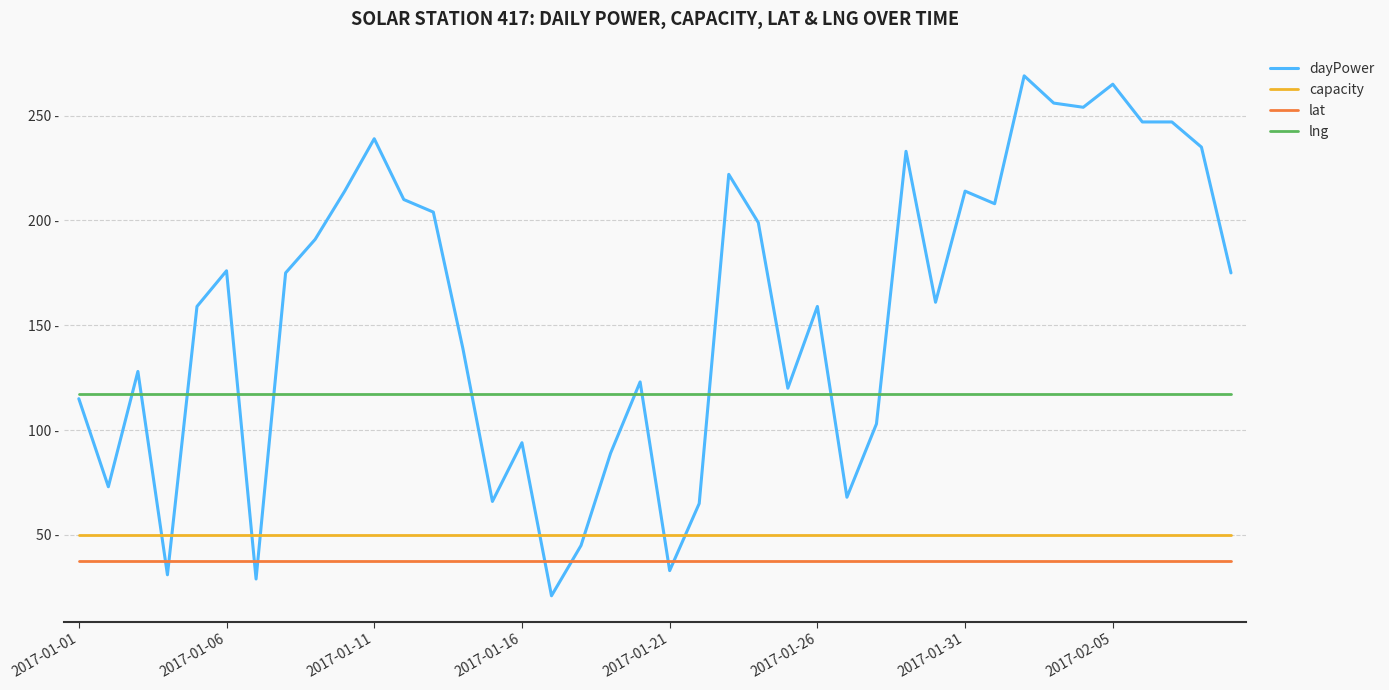

Does the chart have visible grid lines?

Yes